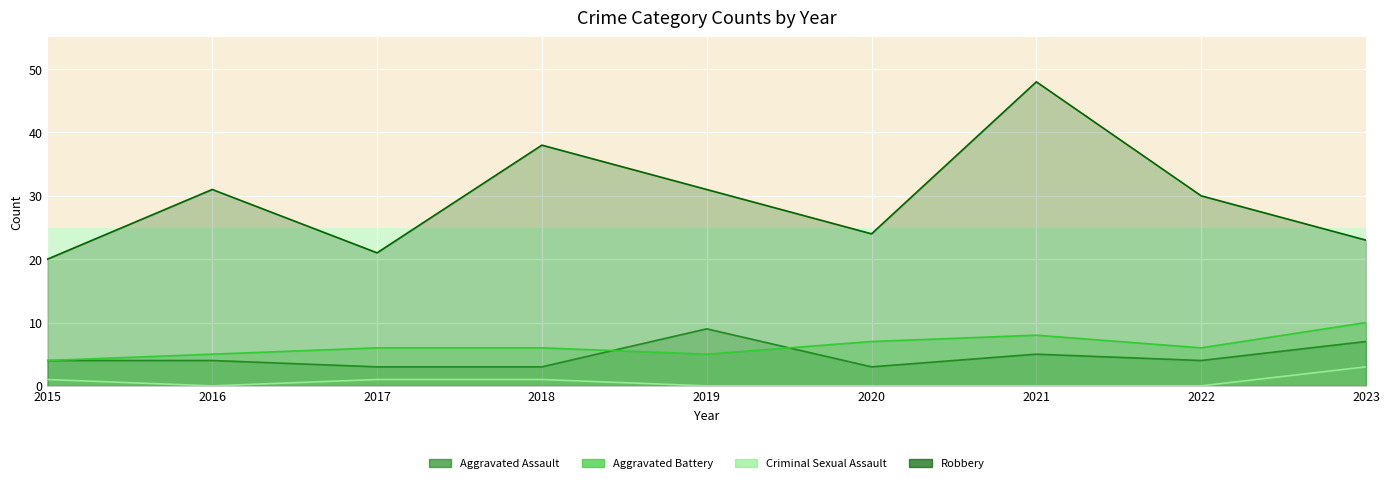

Which has a higher value, 2015 or 2017?

2015